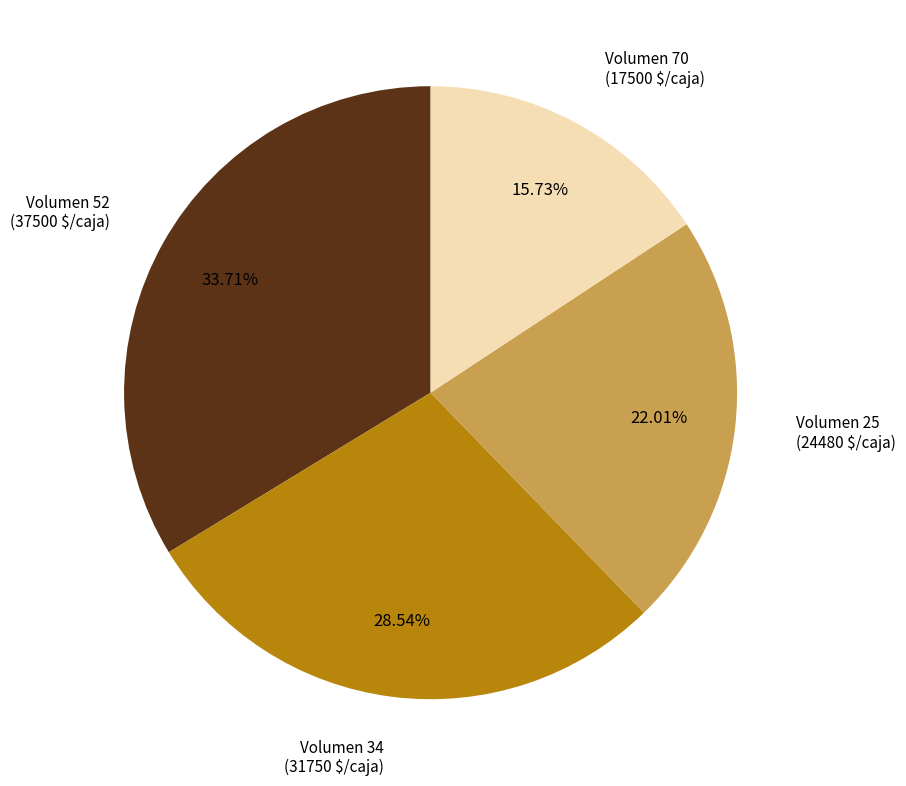

Rank the categories by value from lowest to highest.

Volumen 70 (17500 $/caja), Volumen 25 (24480 $/caja), Volumen 34 (31750 $/caja), Volumen 52 (37500 $/caja)